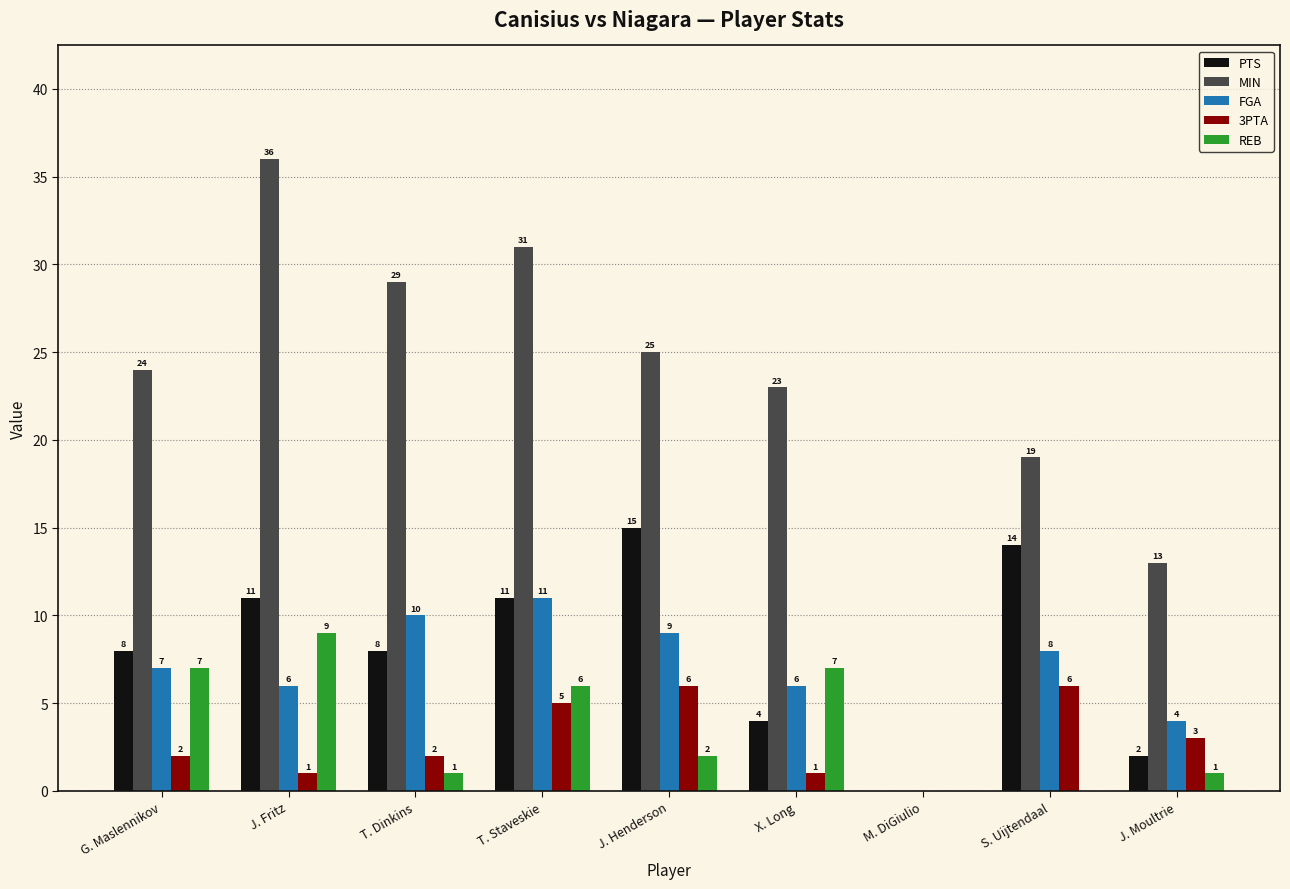

Which series has the largest total across all categories?

MIN